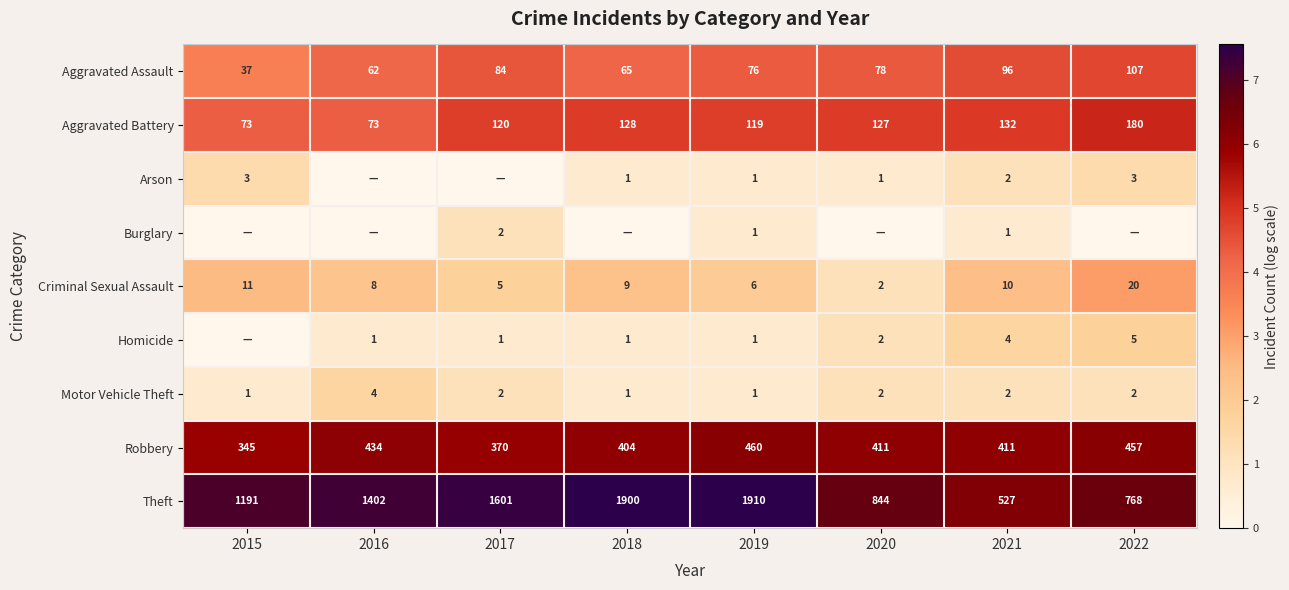

Where does the Criminal Sexual Assault series first go above 9?

2015